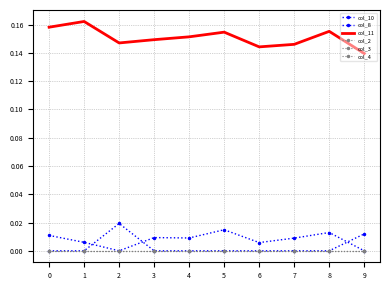

Reading left to right, transcribe all the data shown in this chart.

col_10: 0.0	0.0	0.0	0.0	0.0	0.0	0.0	0.0	0.0	0.0
col_8: 0.0	0.0	0.0	0.0	0.0	0.0	0.0	0.0	0.0	0.0
col_11: 0.2	0.2	0.1	0.1	0.2	0.2	0.1	0.1	0.2	0.1
col_2: 0.0	0.0	0.0	0.0	0.0	0.0	0.0	0.0	0.0	0.0
col_3: 0.0	0.0	0.0	0.0	0.0	0.0	0.0	0.0	0.0	0.0
col_4: 0.0	0.0	0.0	0.0	0.0	0.0	0.0	0.0	0.0	0.0